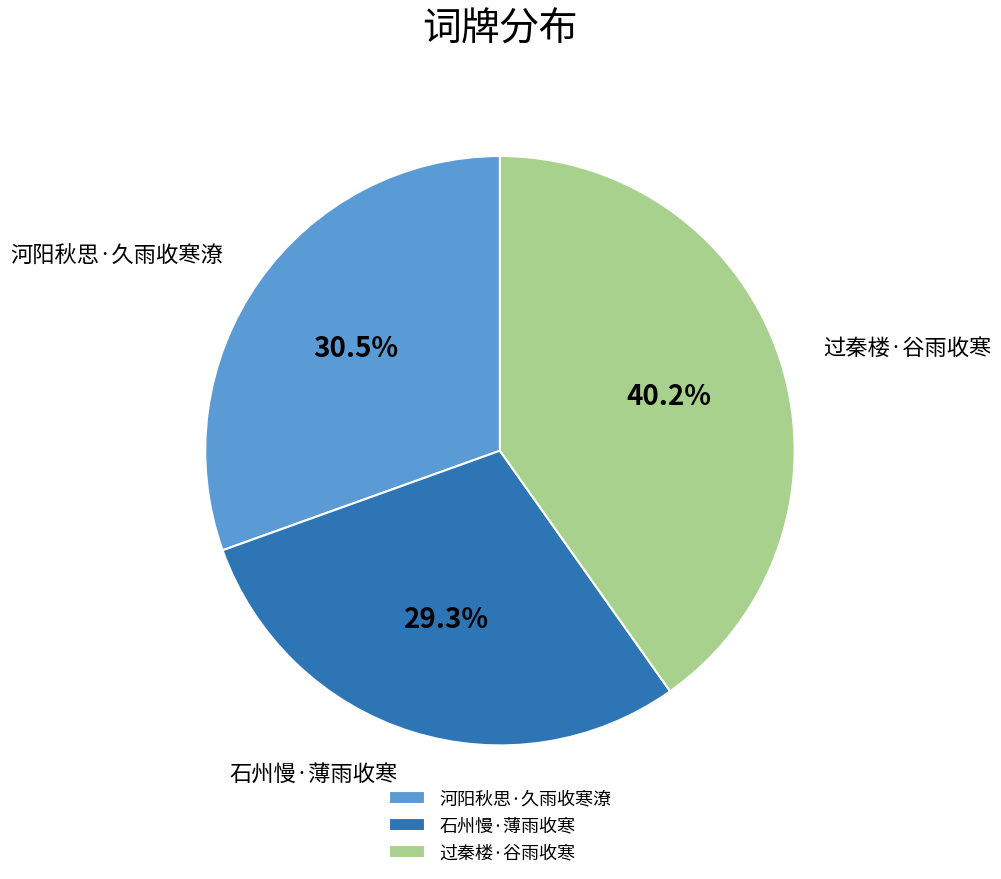

Is it true that 河阳秋思·久雨收寒潦 is 40% of the pie?

False